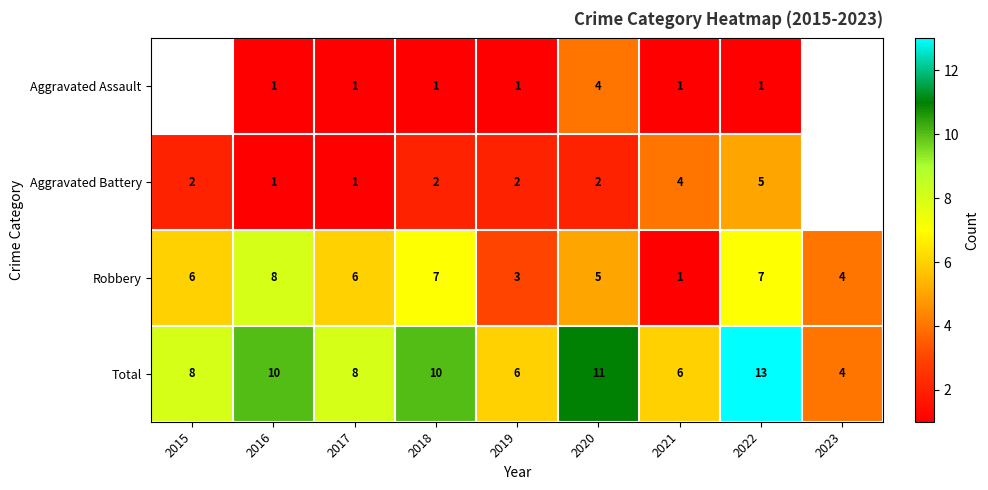

How many Robbery values are between 4 and 7?

6